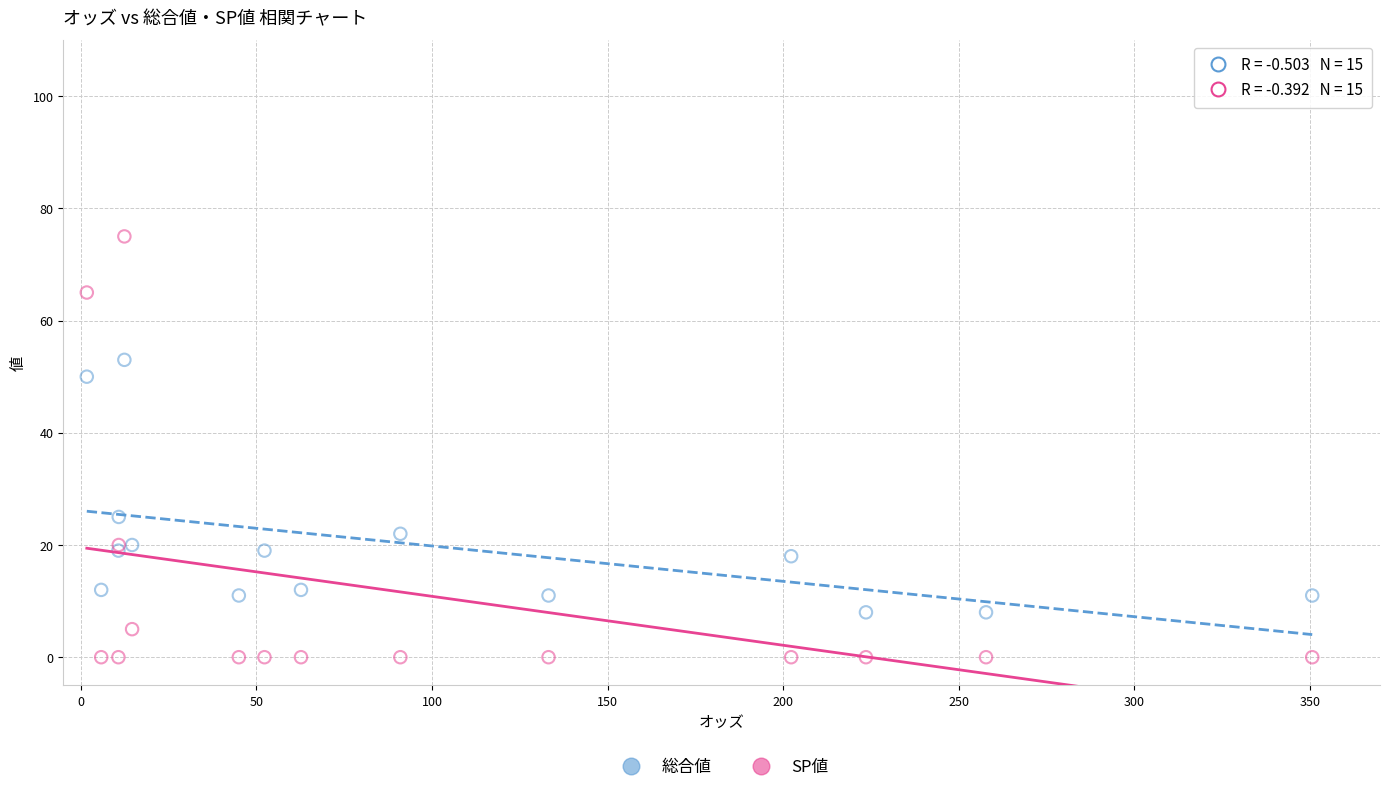

Which series reaches the minimum Y coordinate?

SP値